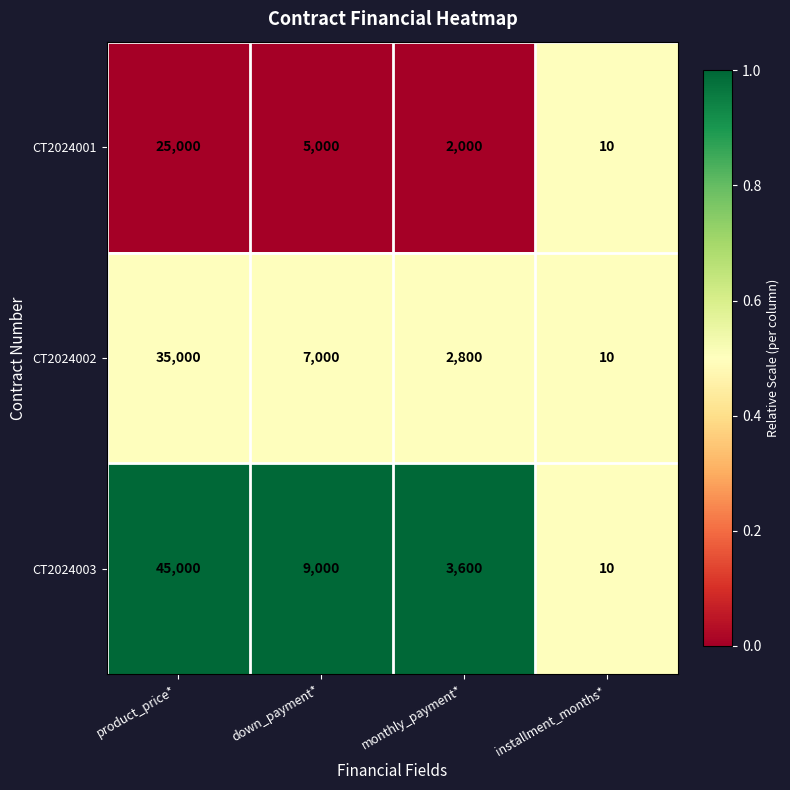

Rank the series by their average value, from highest to lowest.

CT2024003, CT2024002, CT2024001